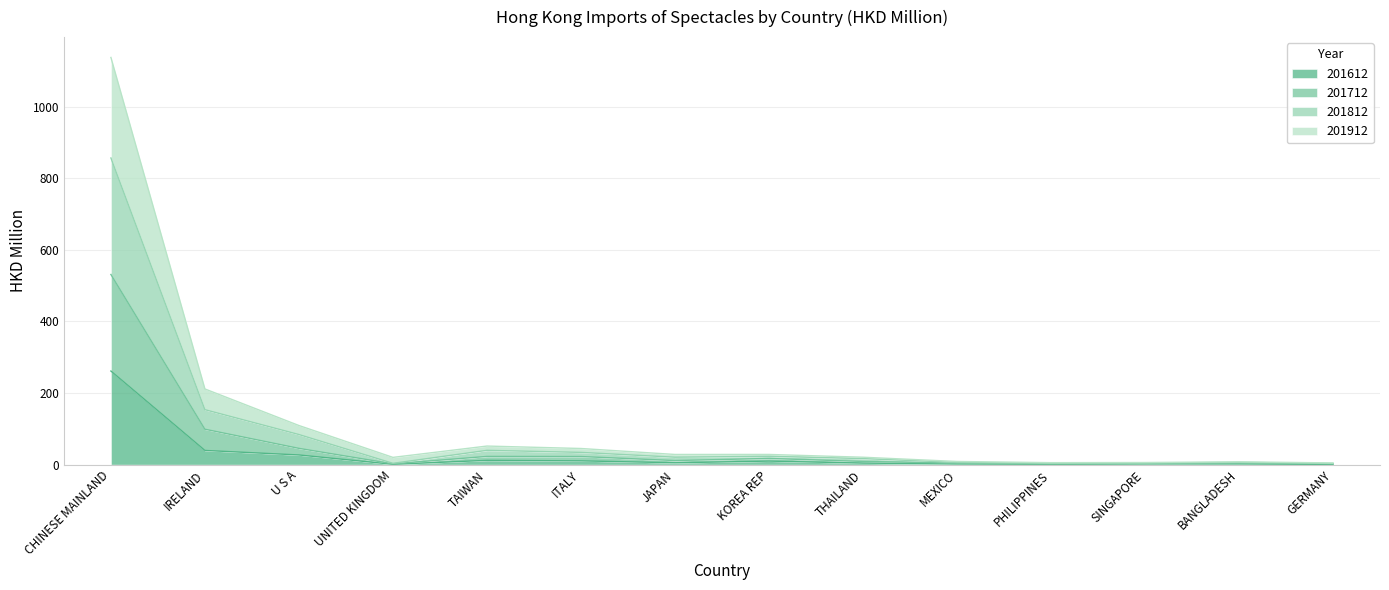

What are all the series names shown in the legend?

201612, 201712, 201812, 201912